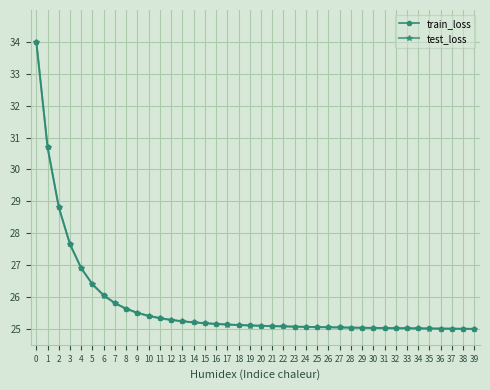

How many distinct data groups are displayed?

2